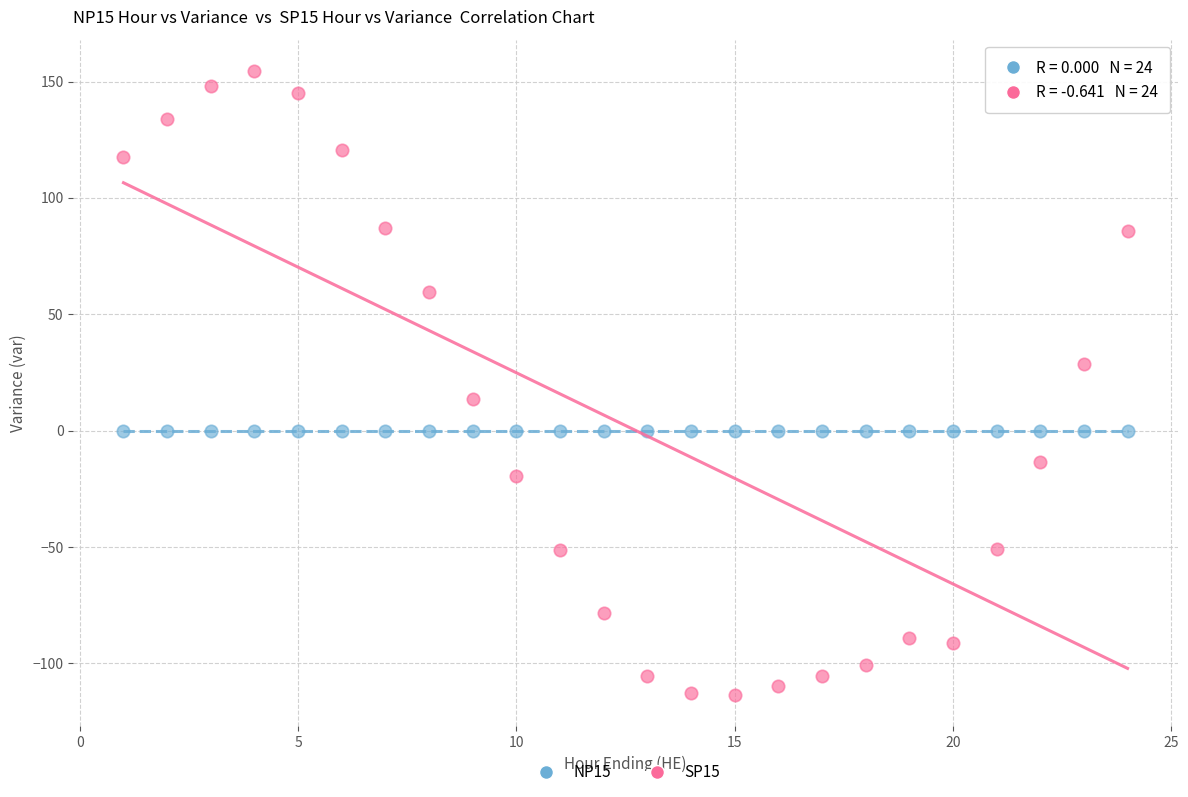

Which series reaches the maximum Y coordinate?

SP15